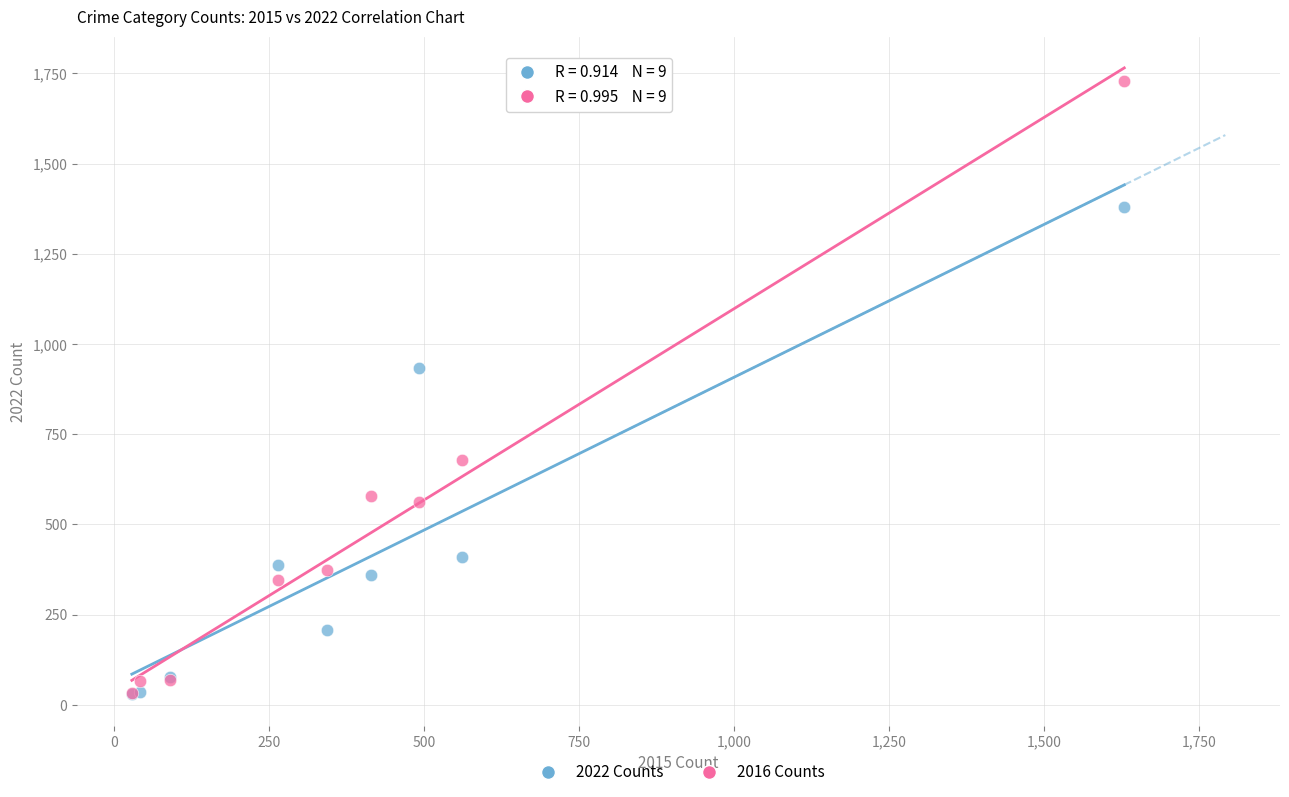

Which series has the widest spread of Y values?

2016 Counts